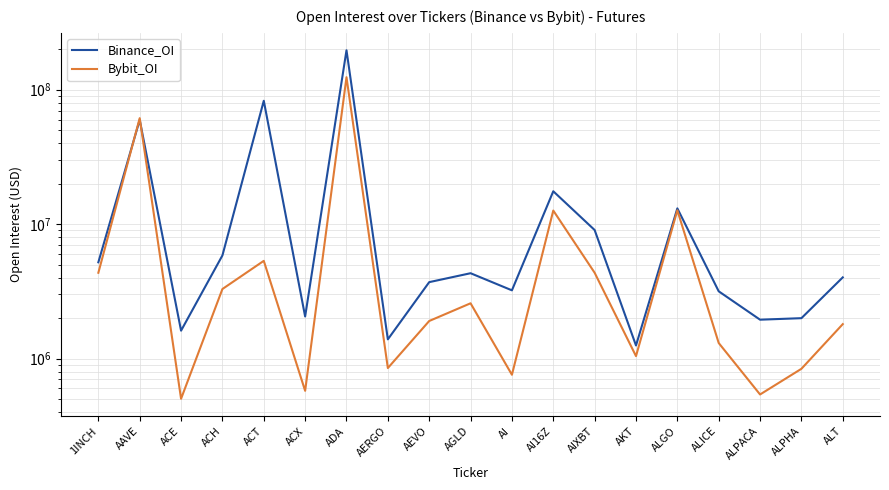

What is the difference between the maximum and minimum values in the Binance_OI series?

195203400